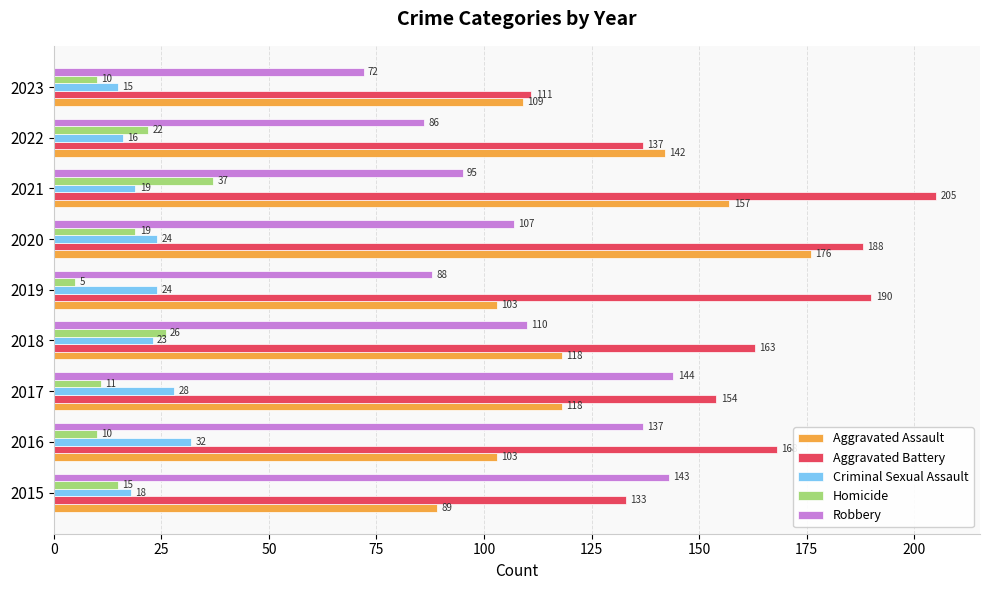

Which series has the largest range (max minus min)?

Aggravated Battery